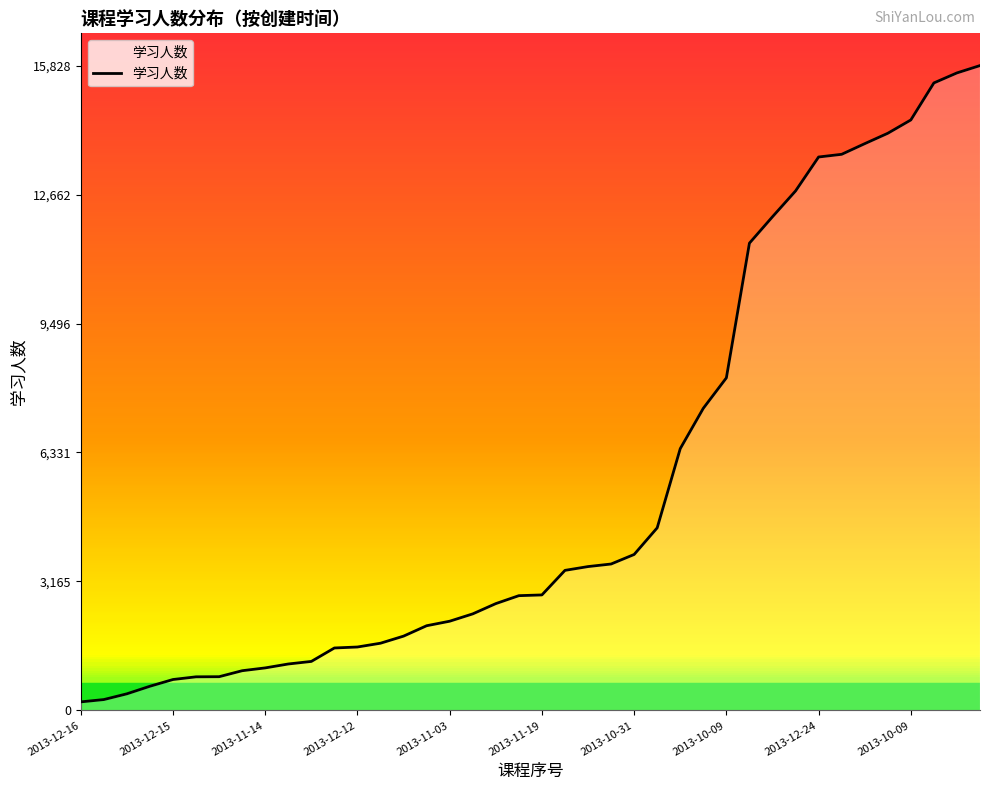

What is the greatest value displayed?

15828